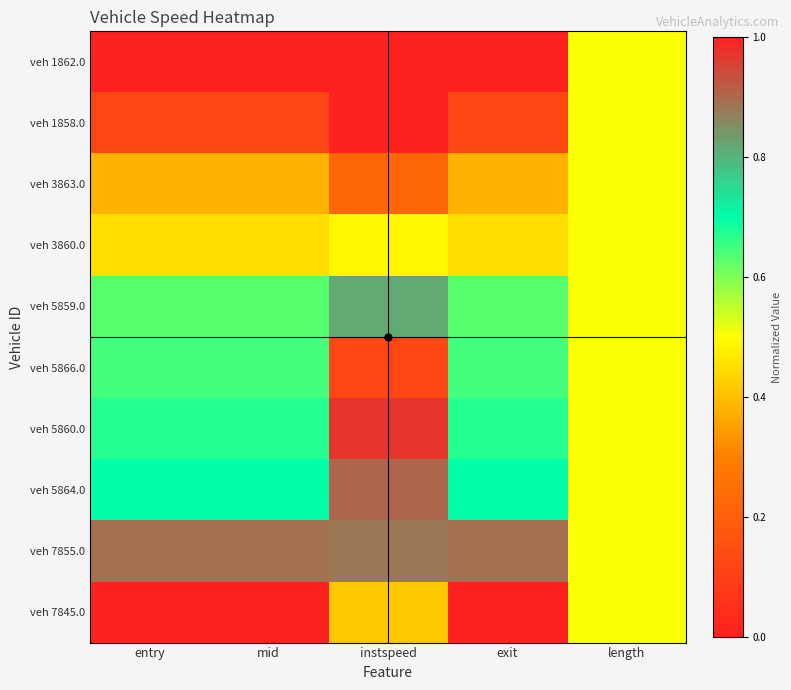

How many series are shown in this chart?

10